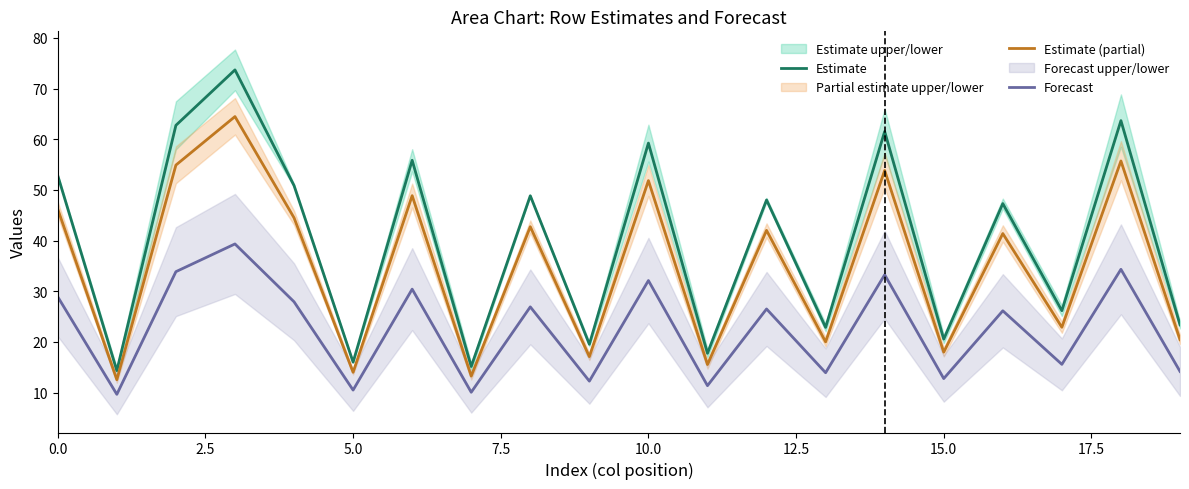

The value of Estimate at 15.0 is 10.3. True or false?

False